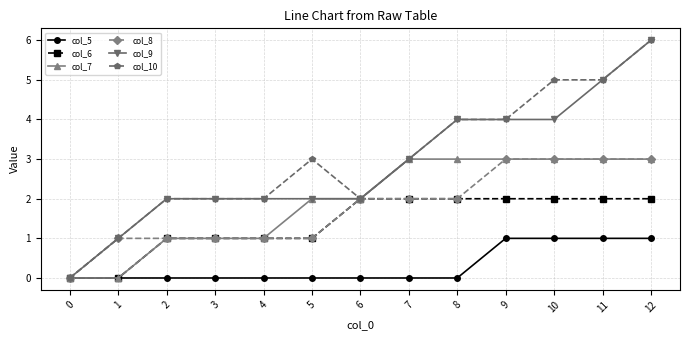

What is the spread (max minus min) of values at 12?

5